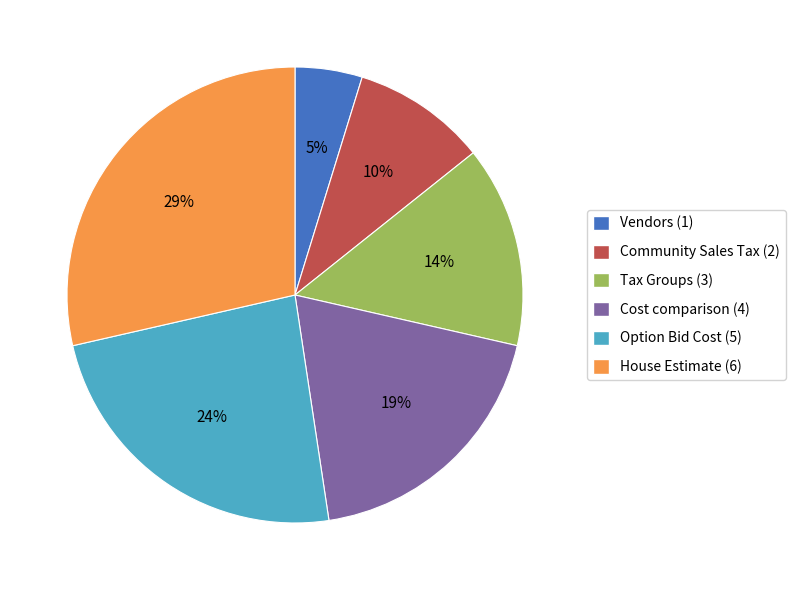

Rank the categories by value from highest to lowest.

House Estimate, Option Bid Cost, Cost comparison, Tax Groups, Community Sales Tax, Vendors